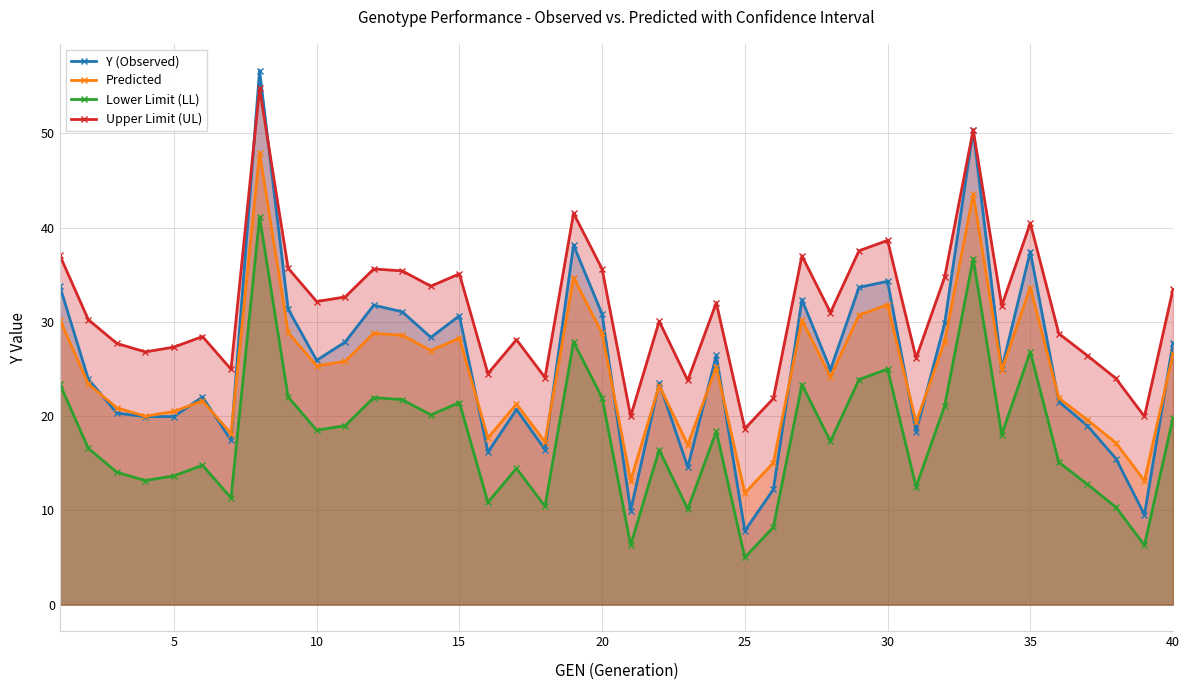

True or false: Lower Limit (LL) and Y (Observed) cross at least once.

False